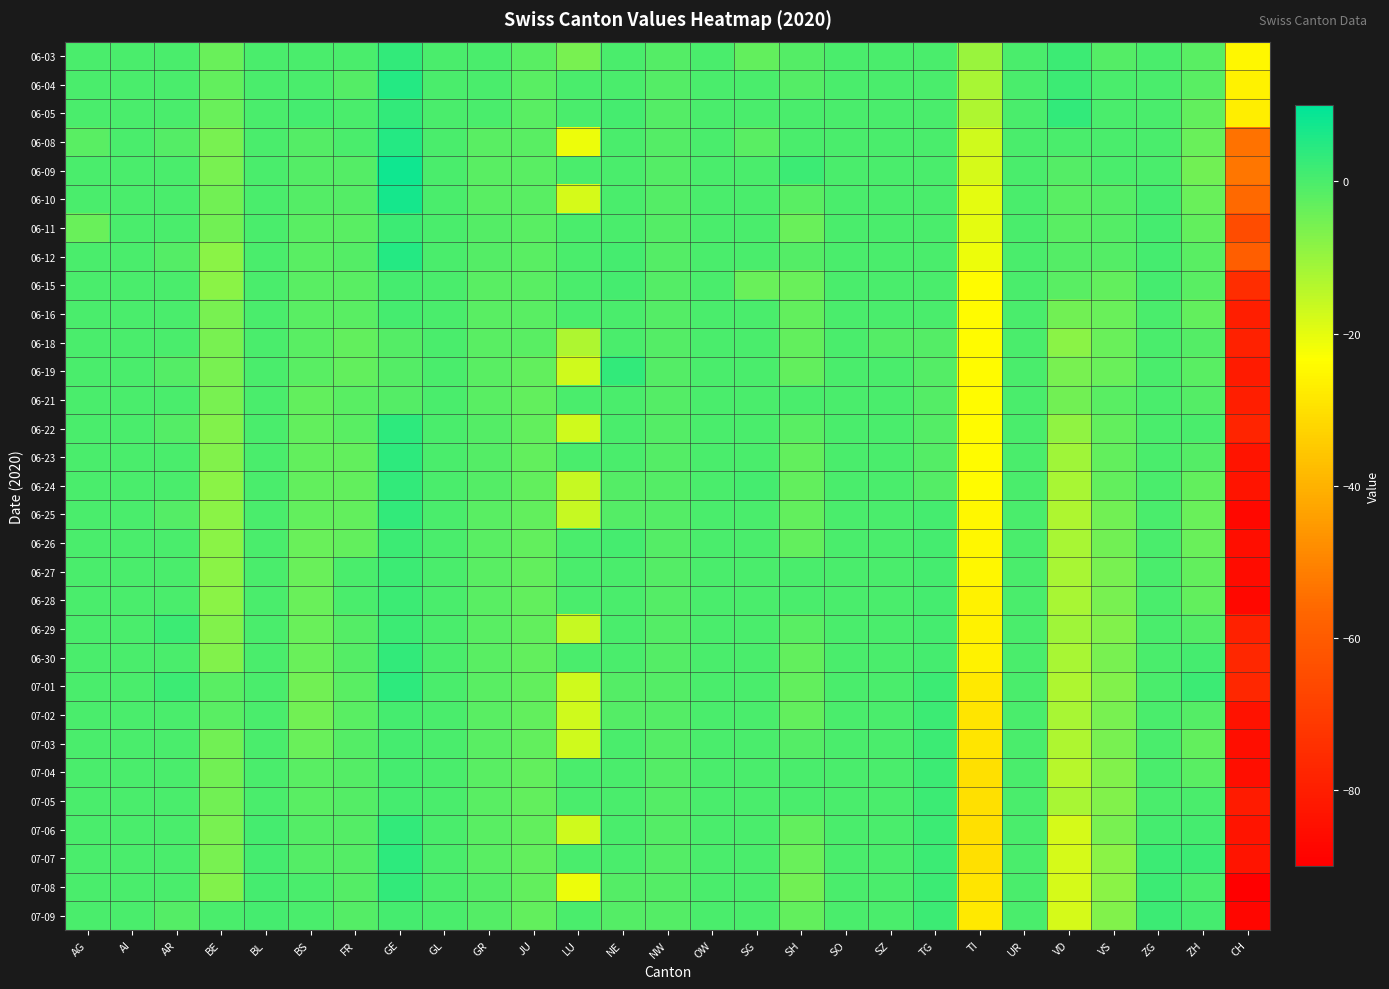

Reading right to left, what are all the values shown in this chart?

06-03: CH=-25	ZH=-2	ZG=0	VS=-1	VD=2	UR=0	TI=-10	TG=0	SZ=0	SO=0	SH=-1	SG=-3	OW=0	NW=-1	NE=0	LU=-6	JU=-2	GR=0	GL=0	GE=3	FR=0	BS=0	BL=0	BE=-4	AR=0	AI=0	AG=0
06-04: CH=-26	ZH=-2	ZG=0	VS=0	VD=2	UR=0	TI=-12	TG=0	SZ=0	SO=0	SH=-1	SG=0	OW=0	NW=-1	NE=0	LU=0	JU=-2	GR=0	GL=0	GE=5	FR=-1	BS=0	BL=0	BE=-3	AR=0	AI=0	AG=0
06-05: CH=-27	ZH=-3	ZG=0	VS=0	VD=3	UR=0	TI=-13	TG=0	SZ=0	SO=0	SH=0	SG=0	OW=0	NW=-1	NE=1	LU=0	JU=-2	GR=0	GL=0	GE=3	FR=0	BS=1	BL=0	BE=-4	AR=0	AI=0	AG=0
06-08: CH=-54	ZH=-4	ZG=0	VS=0	VD=0	UR=0	TI=-17	TG=0	SZ=0	SO=0	SH=0	SG=-2	OW=0	NW=-1	NE=0	LU=-21	JU=-2	GR=-2	GL=0	GE=5	FR=0	BS=-1	BL=0	BE=-6	AR=-1	AI=0	AG=-2
06-09: CH=-53	ZH=-5	ZG=0	VS=0	VD=-1	UR=0	TI=-18	TG=0	SZ=0	SO=0	SH=2	SG=0	OW=0	NW=-1	NE=0	LU=0	JU=-2	GR=-2	GL=0	GE=8	FR=-1	BS=-1	BL=0	BE=-6	AR=0	AI=0	AG=0
06-10: CH=-56	ZH=-4	ZG=1	VS=-1	VD=-2	UR=0	TI=-20	TG=0	SZ=0	SO=0	SH=-2	SG=0	OW=0	NW=-1	NE=0	LU=-18	JU=-2	GR=-2	GL=0	GE=7	FR=-1	BS=-1	BL=0	BE=-5	AR=0	AI=0	AG=0
06-11: CH=-65	ZH=-3	ZG=1	VS=-1	VD=-2	UR=0	TI=-20	TG=0	SZ=0	SO=0	SH=-4	SG=0	OW=0	NW=-1	NE=0	LU=0	JU=-2	GR=-1	GL=0	GE=2	FR=-2	BS=-2	BL=0	BE=-5	AR=0	AI=0	AG=-4
06-12: CH=-59	ZH=-2	ZG=1	VS=-1	VD=-1	UR=0	TI=-21	TG=0	SZ=0	SO=0	SH=-1	SG=0	OW=0	NW=-1	NE=1	LU=0	JU=-2	GR=-1	GL=0	GE=5	FR=-1	BS=-2	BL=0	BE=-8	AR=-1	AI=0	AG=0
06-15: CH=-75	ZH=-2	ZG=1	VS=-3	VD=-2	UR=0	TI=-24	TG=0	SZ=0	SO=0	SH=-4	SG=-4	OW=0	NW=-1	NE=1	LU=0	JU=-2	GR=-2	GL=0	GE=1	FR=-2	BS=-2	BL=0	BE=-8	AR=0	AI=0	AG=0
06-16: CH=-80	ZH=-3	ZG=0	VS=-4	VD=-5	UR=0	TI=-24	TG=0	SZ=0	SO=0	SH=-3	SG=0	OW=0	NW=-1	NE=0	LU=0	JU=-2	GR=-2	GL=0	GE=1	FR=-2	BS=-2	BL=0	BE=-6	AR=0	AI=0	AG=0
06-18: CH=-79	ZH=-1	ZG=0	VS=-4	VD=-8	UR=0	TI=-24	TG=-1	SZ=-1	SO=0	SH=-3	SG=0	OW=0	NW=-1	NE=0	LU=-13	JU=-2	GR=-2	GL=0	GE=-1	FR=-3	BS=-2	BL=0	BE=-6	AR=0	AI=0	AG=0
06-19: CH=-81	ZH=-2	ZG=0	VS=-4	VD=-6	UR=0	TI=-24	TG=-1	SZ=0	SO=0	SH=-3	SG=0	OW=0	NW=-1	NE=3	LU=-17	JU=-3	GR=-2	GL=0	GE=-1	FR=-3	BS=-2	BL=0	BE=-6	AR=-1	AI=0	AG=0
06-21: CH=-80	ZH=-1	ZG=0	VS=-2	VD=-5	UR=0	TI=-24	TG=-1	SZ=0	SO=0	SH=0	SG=0	OW=0	NW=-1	NE=0	LU=0	JU=-3	GR=-2	GL=0	GE=-1	FR=-2	BS=-3	BL=0	BE=-6	AR=0	AI=0	AG=0
06-22: CH=-78	ZH=0	ZG=0	VS=-3	VD=-9	UR=0	TI=-24	TG=-1	SZ=0	SO=0	SH=-2	SG=0	OW=0	NW=-1	NE=0	LU=-17	JU=-3	GR=-1	GL=0	GE=4	FR=-2	BS=-3	BL=0	BE=-7	AR=-1	AI=0	AG=0
06-23: CH=-83	ZH=-1	ZG=0	VS=-3	VD=-11	UR=0	TI=-24	TG=-1	SZ=0	SO=0	SH=-3	SG=0	OW=0	NW=-1	NE=0	LU=0	JU=-3	GR=-1	GL=0	GE=4	FR=-3	BS=-3	BL=0	BE=-7	AR=0	AI=0	AG=0
06-24: CH=-83	ZH=-3	ZG=0	VS=-3	VD=-12	UR=0	TI=-24	TG=-1	SZ=0	SO=0	SH=-3	SG=1	OW=0	NW=-1	NE=-1	LU=-16	JU=-3	GR=-1	GL=0	GE=3	FR=-3	BS=-3	BL=0	BE=-8	AR=0	AI=0	AG=0
06-25: CH=-87	ZH=-4	ZG=0	VS=-5	VD=-13	UR=0	TI=-25	TG=1	SZ=0	SO=0	SH=-3	SG=0	OW=0	NW=-1	NE=-1	LU=-16	JU=-3	GR=-2	GL=0	GE=3	FR=-3	BS=-3	BL=0	BE=-8	AR=-1	AI=0	AG=0
06-26: CH=-85	ZH=-4	ZG=0	VS=-5	VD=-12	UR=0	TI=-25	TG=1	SZ=0	SO=0	SH=-3	SG=0	OW=0	NW=-1	NE=1	LU=0	JU=-3	GR=-2	GL=0	GE=2	FR=-3	BS=-4	BL=0	BE=-8	AR=0	AI=0	AG=0
06-27: CH=-86	ZH=-3	ZG=0	VS=-6	VD=-12	UR=0	TI=-25	TG=1	SZ=0	SO=0	SH=0	SG=0	OW=0	NW=-1	NE=0	LU=0	JU=-3	GR=-2	GL=0	GE=2	FR=0	BS=-4	BL=0	BE=-8	AR=0	AI=0	AG=0
06-28: CH=-87	ZH=-3	ZG=0	VS=-6	VD=-12	UR=0	TI=-26	TG=1	SZ=0	SO=0	SH=0	SG=0	OW=0	NW=-1	NE=0	LU=0	JU=-3	GR=-2	GL=0	GE=2	FR=0	BS=-4	BL=0	BE=-8	AR=0	AI=0	AG=0
06-29: CH=-79	ZH=-1	ZG=0	VS=-7	VD=-11	UR=0	TI=-26	TG=1	SZ=0	SO=0	SH=-2	SG=0	OW=0	NW=-1	NE=0	LU=-16	JU=-3	GR=-2	GL=0	GE=2	FR=-1	BS=-4	BL=0	BE=-7	AR=2	AI=0	AG=0
06-30: CH=-77	ZH=1	ZG=0	VS=-6	VD=-12	UR=0	TI=-26	TG=1	SZ=0	SO=0	SH=-3	SG=0	OW=0	NW=-1	NE=0	LU=0	JU=-3	GR=-2	GL=0	GE=3	FR=-1	BS=-4	BL=0	BE=-7	AR=0	AI=0	AG=0
07-01: CH=-77	ZH=2	ZG=0	VS=-7	VD=-13	UR=0	TI=-28	TG=2	SZ=0	SO=0	SH=-3	SG=0	OW=0	NW=-1	NE=-1	LU=-17	JU=-3	GR=-2	GL=0	GE=4	FR=-2	BS=-5	BL=0	BE=-2	AR=2	AI=0	AG=0
07-02: CH=-84	ZH=-1	ZG=0	VS=-6	VD=-12	UR=0	TI=-29	TG=2	SZ=0	SO=0	SH=-3	SG=0	OW=0	NW=-1	NE=-1	LU=-17	JU=-3	GR=-2	GL=0	GE=1	FR=-2	BS=-5	BL=0	BE=-2	AR=0	AI=0	AG=0
07-03: CH=-85	ZH=-3	ZG=0	VS=-6	VD=-13	UR=0	TI=-29	TG=2	SZ=0	SO=0	SH=-1	SG=0	OW=0	NW=-1	NE=0	LU=-17	JU=-3	GR=-2	GL=0	GE=1	FR=-1	BS=-4	BL=0	BE=-5	AR=0	AI=0	AG=0
07-04: CH=-85	ZH=-2	ZG=0	VS=-7	VD=-14	UR=0	TI=-30	TG=2	SZ=0	SO=0	SH=0	SG=0	OW=0	NW=-1	NE=0	LU=0	JU=-3	GR=-2	GL=0	GE=1	FR=-1	BS=-2	BL=0	BE=-5	AR=0	AI=0	AG=0
07-05: CH=-81	ZH=0	ZG=0	VS=-7	VD=-12	UR=0	TI=-30	TG=2	SZ=0	SO=0	SH=0	SG=0	OW=0	NW=-1	NE=0	LU=0	JU=-3	GR=-2	GL=0	GE=1	FR=-1	BS=-2	BL=0	BE=-5	AR=0	AI=0	AG=0
07-06: CH=-83	ZH=1	ZG=1	VS=-6	VD=-18	UR=0	TI=-30	TG=2	SZ=0	SO=0	SH=-3	SG=0	OW=0	NW=-1	NE=0	LU=-17	JU=-3	GR=-2	GL=0	GE=3	FR=-1	BS=-1	BL=1	BE=-6	AR=0	AI=0	AG=0
07-07: CH=-83	ZH=2	ZG=2	VS=-8	VD=-18	UR=0	TI=-30	TG=2	SZ=0	SO=0	SH=-4	SG=0	OW=0	NW=-1	NE=0	LU=0	JU=-3	GR=-2	GL=0	GE=4	FR=-1	BS=-1	BL=1	BE=-6	AR=0	AI=0	AG=0
07-08: CH=-90	ZH=0	ZG=2	VS=-8	VD=-18	UR=0	TI=-29	TG=2	SZ=0	SO=0	SH=-5	SG=0	OW=0	NW=-1	NE=-1	LU=-21	JU=-3	GR=-1	GL=0	GE=3	FR=-1	BS=0	BL=1	BE=-7	AR=0	AI=0	AG=0
07-09: CH=-88	ZH=1	ZG=2	VS=-7	VD=-18	UR=0	TI=-28	TG=2	SZ=0	SO=0	SH=-3	SG=0	OW=0	NW=-1	NE=-1	LU=0	JU=-3	GR=-1	GL=0	GE=1	FR=-1	BS=0	BL=1	BE=0	AR=-1	AI=0	AG=0